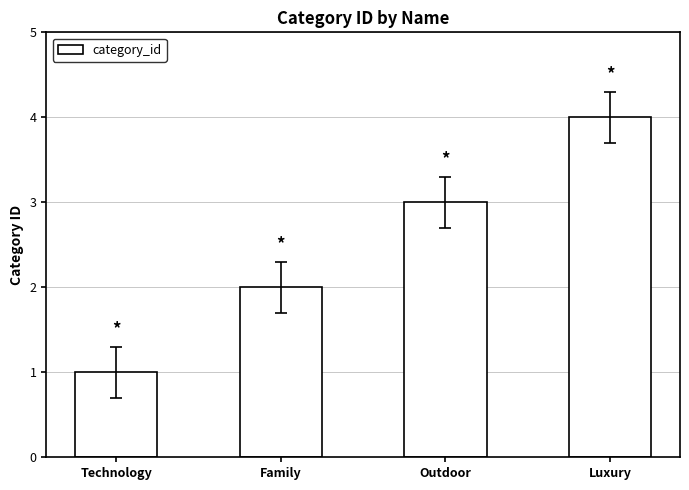

Approximately how many times larger is the value at Outdoor compared to Technology?

3.0